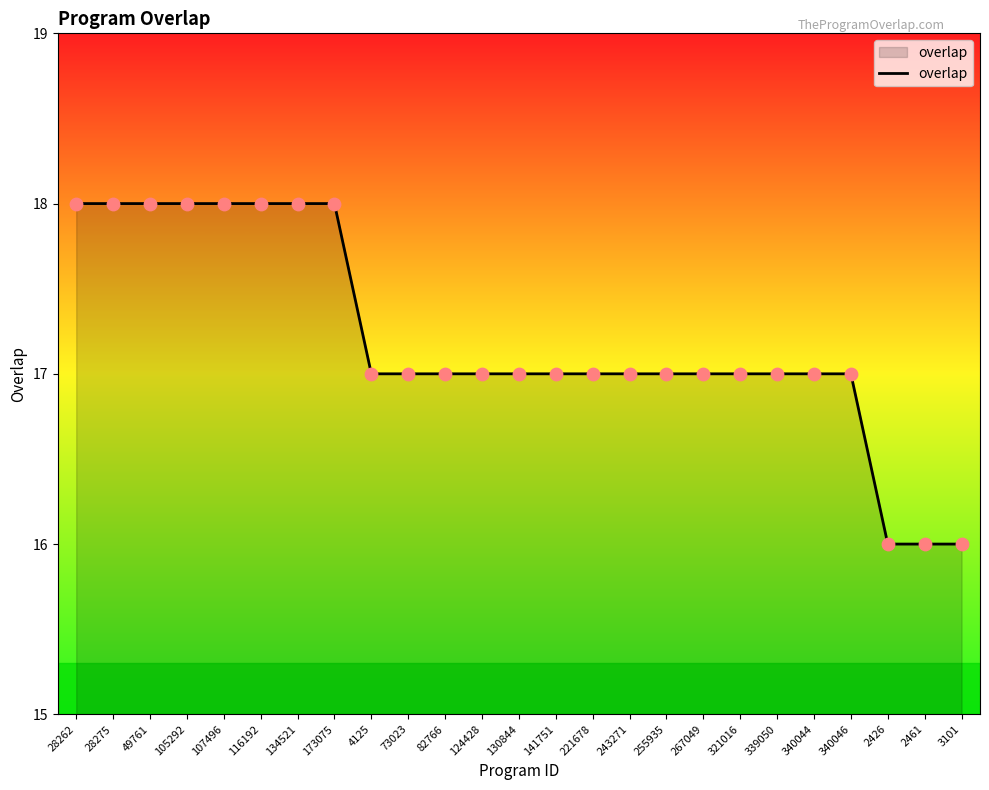

Approximately how many times larger is the value at 173075 compared to 243271?

1.1